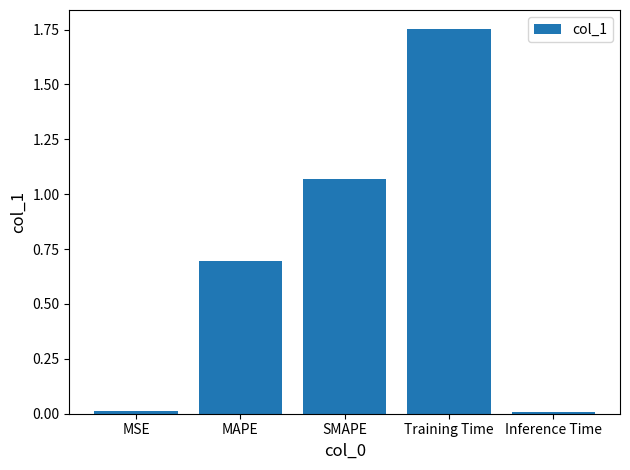

What is the change in value from MAPE to Training Time?

+1.1